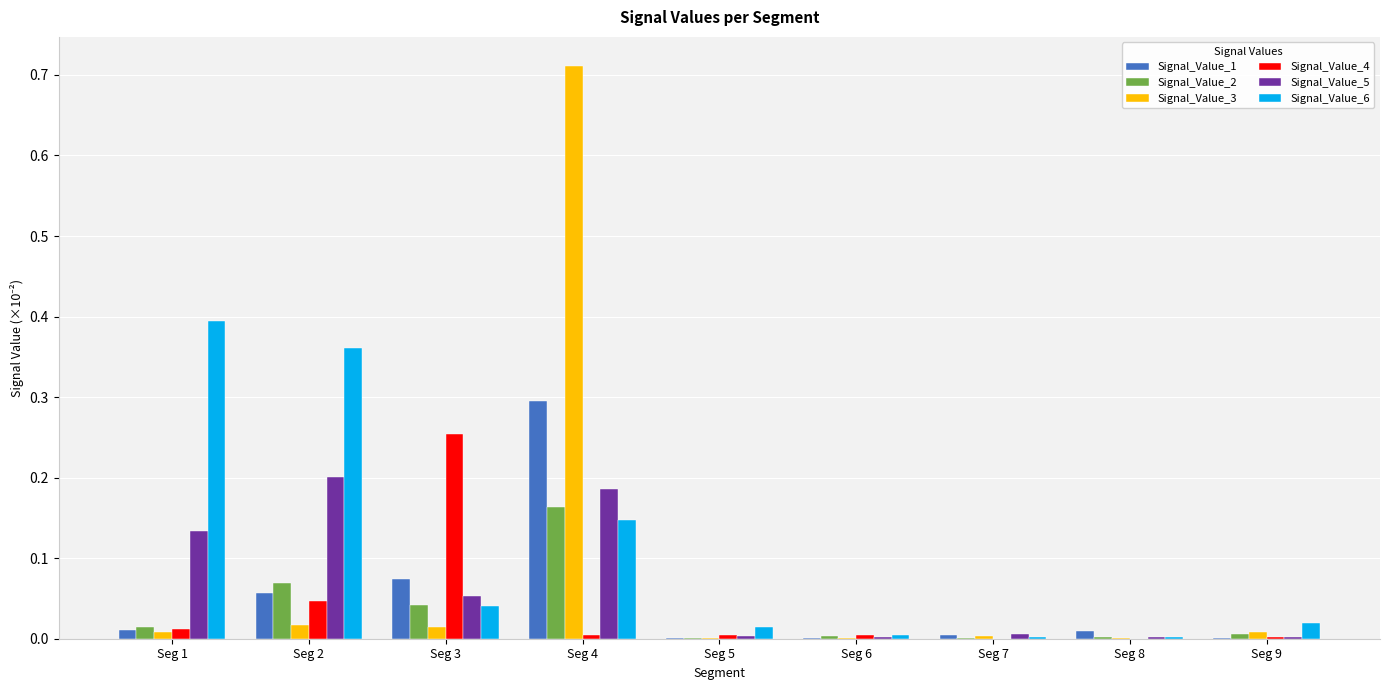

Is the value of Signal_Value_6 at Seg 2 greater than the value of Signal_Value_3 at Seg 6?

Yes